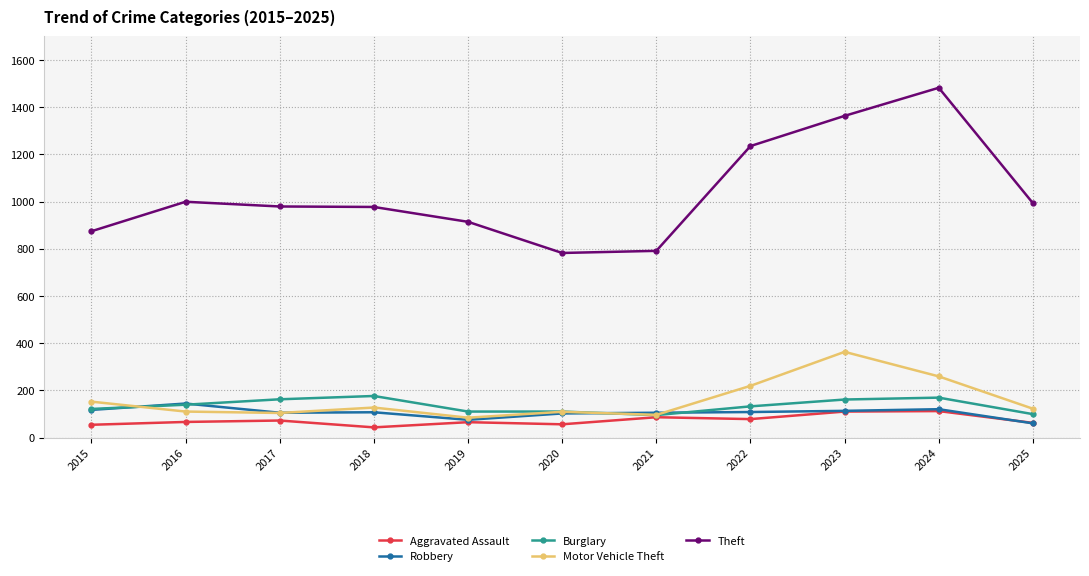

What is the difference between the second highest and second lowest values in the Burglary series?

70